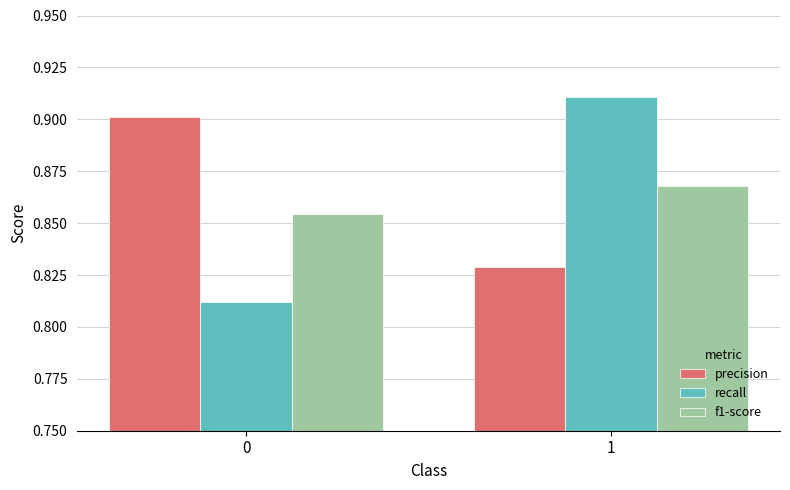

Which series has the widest spread of values?

recall